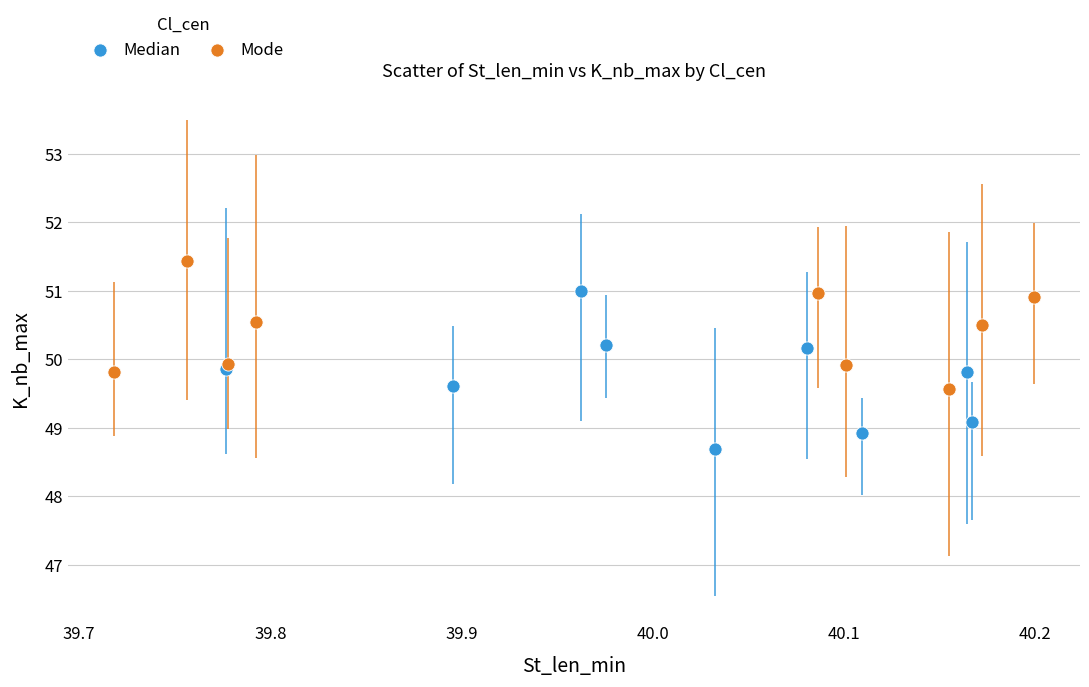

Which series reaches the maximum Y coordinate?

Mode